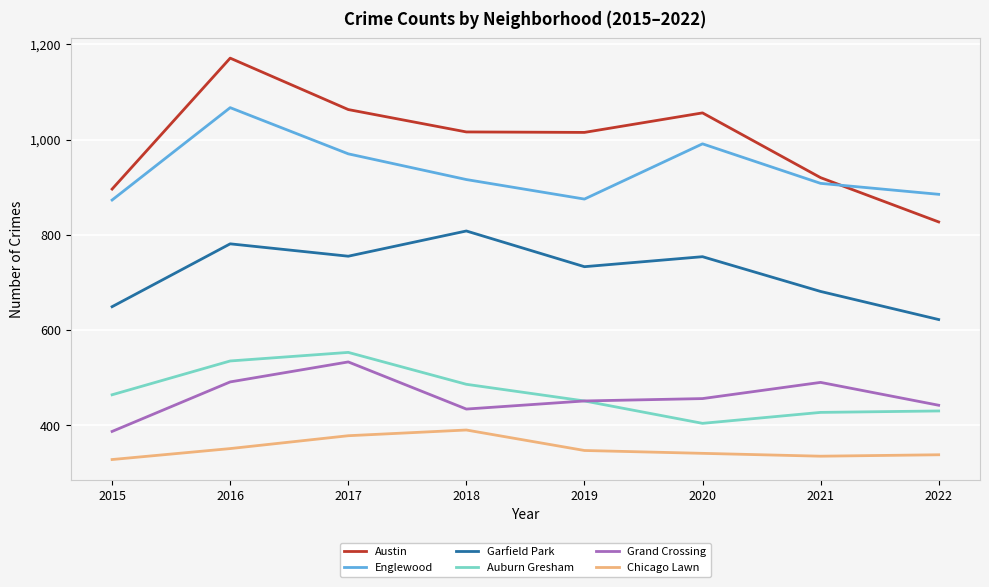

At which category is the sum across all series the highest?

2016